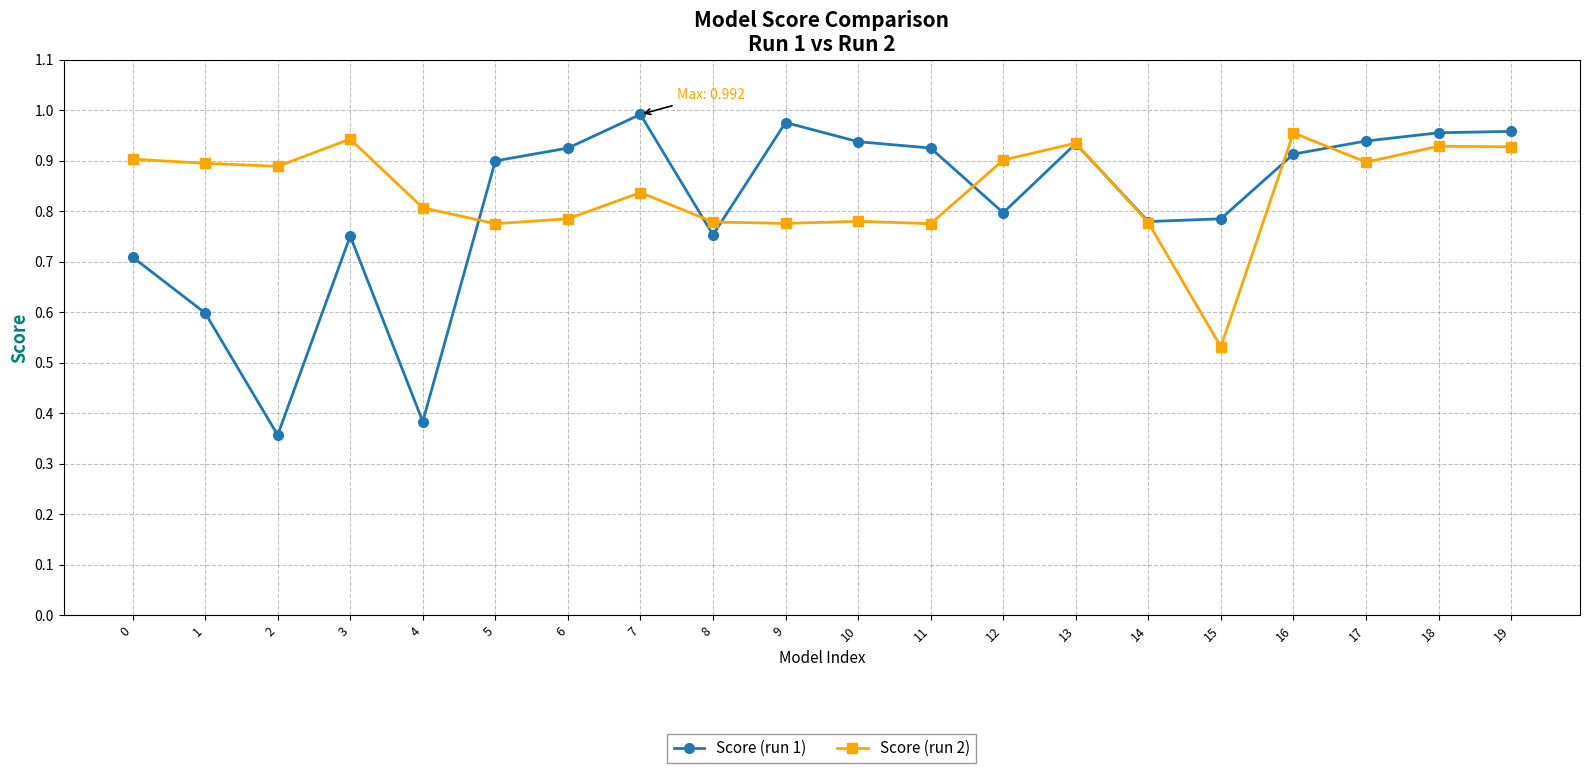

After their last crossing, which series has the higher values: Score (run 1) or Score (run 2)?

Score (run 1)